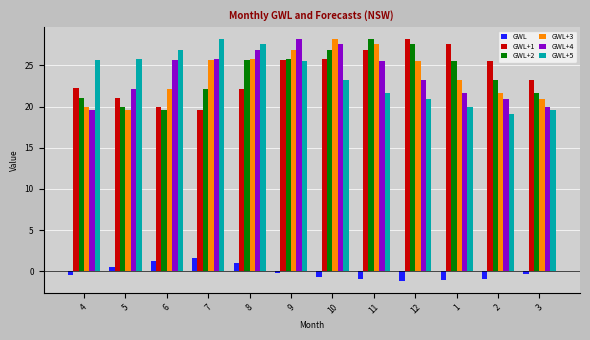

What is the minimum value for GWL+3?

19.6